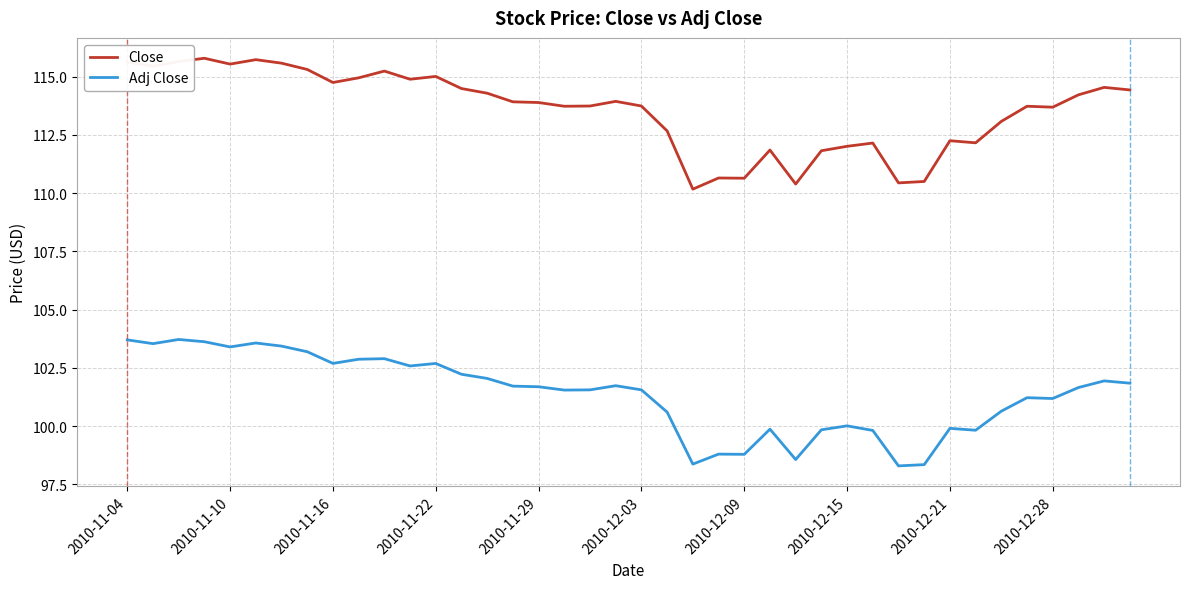

Which series has the largest total across all categories?

Close